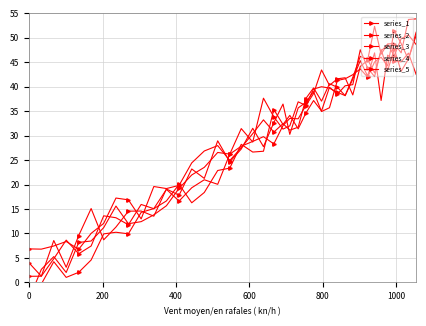

What is the sum of all series_1 values?

1108.6